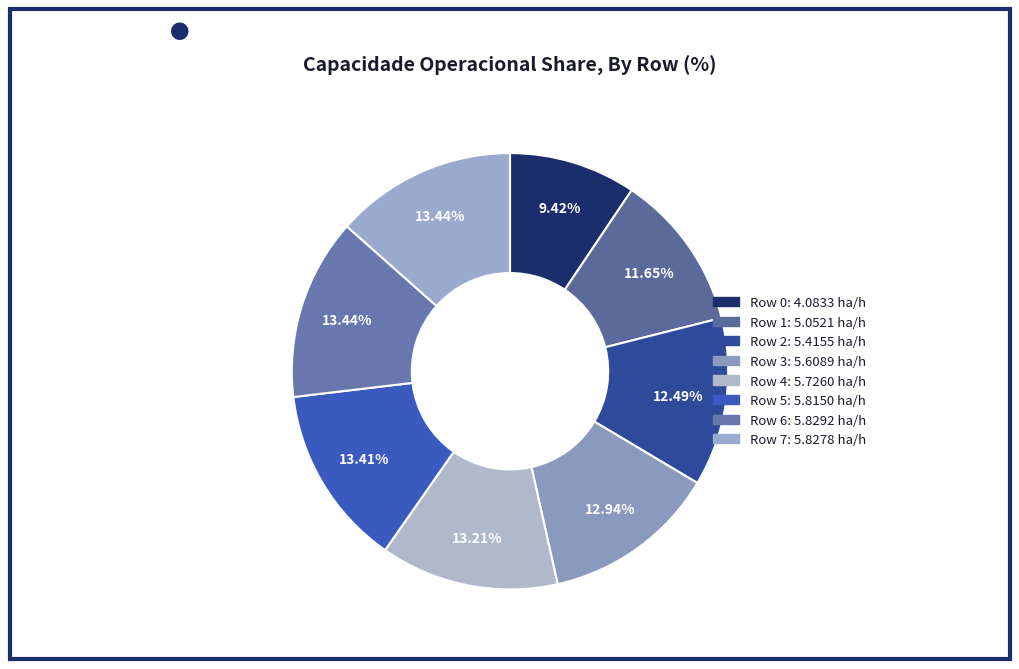

To the nearest percent, what is the average slice percentage?

12%